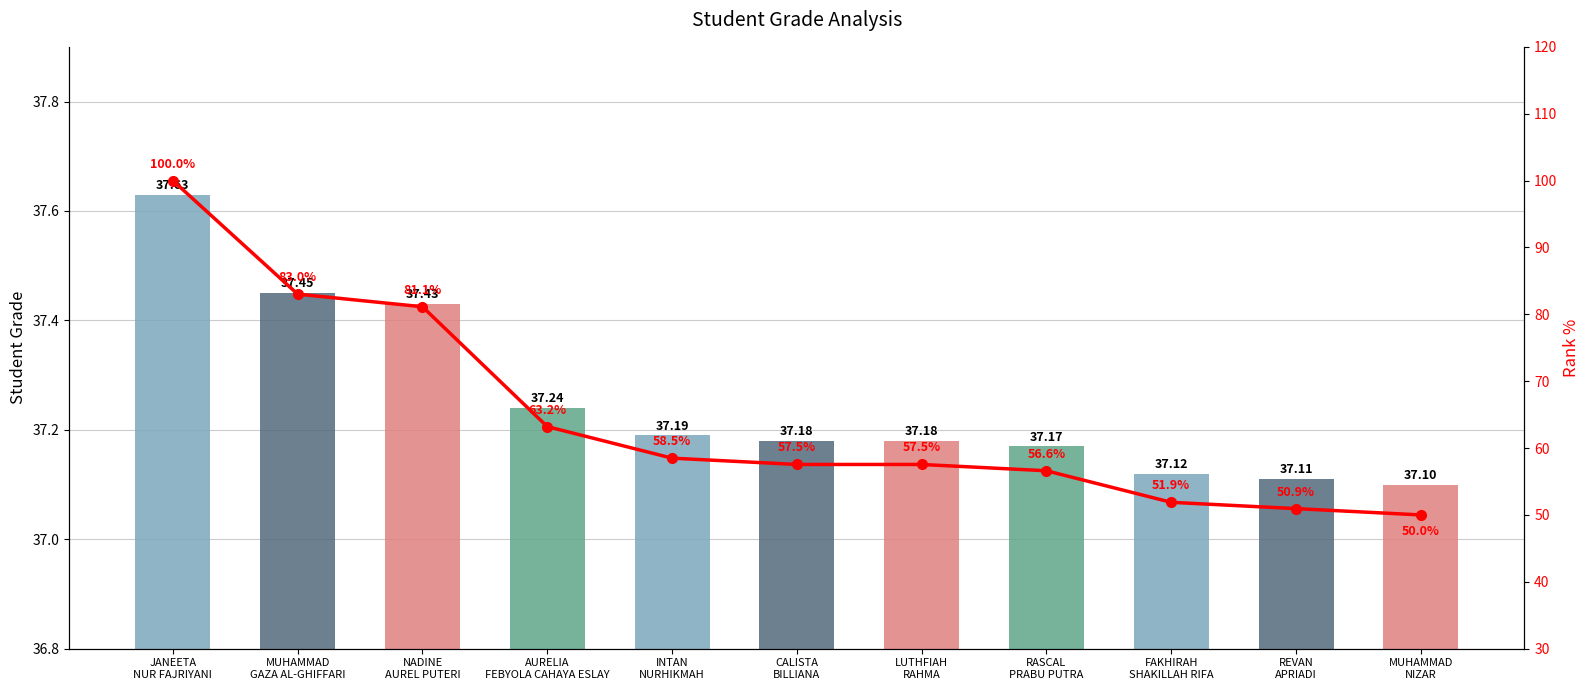

What is the difference between the highest and lowest values at CALISTA
BILLIANA?

20.4